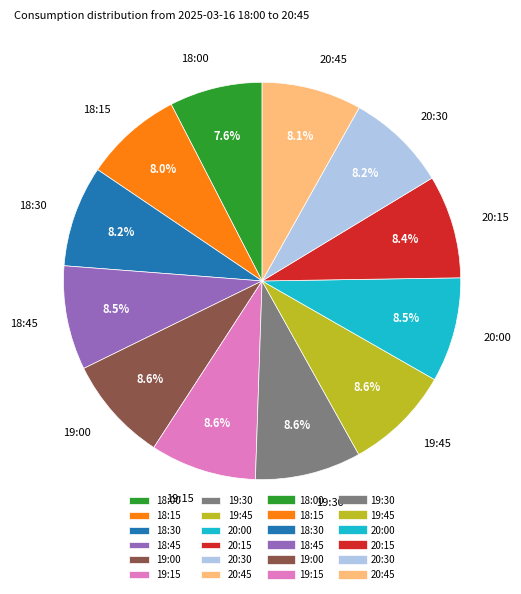

What percentage is NOT represented by 20:45?

91.9%